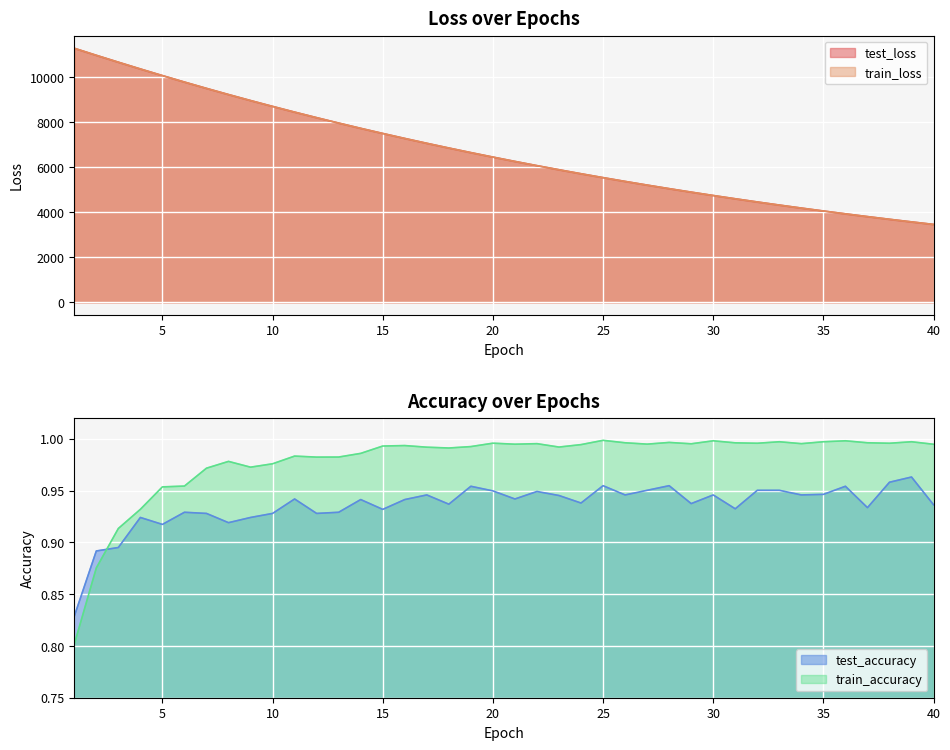

Where is the first local maximum for train_accuracy?

8